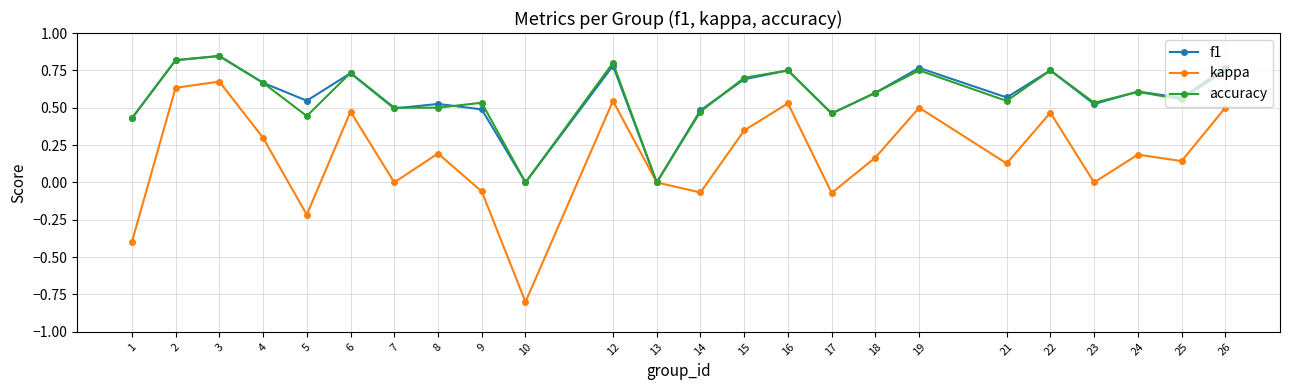

True or false: f1 has a value of 0.8 at 12.

True